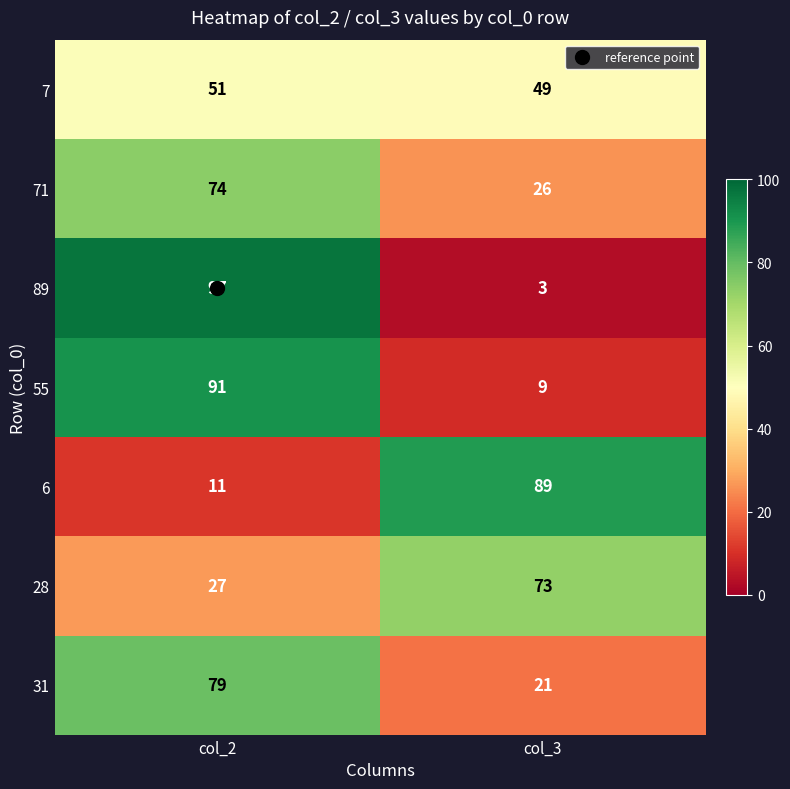

True or false: 89 has a value of 55 at col_2.

False